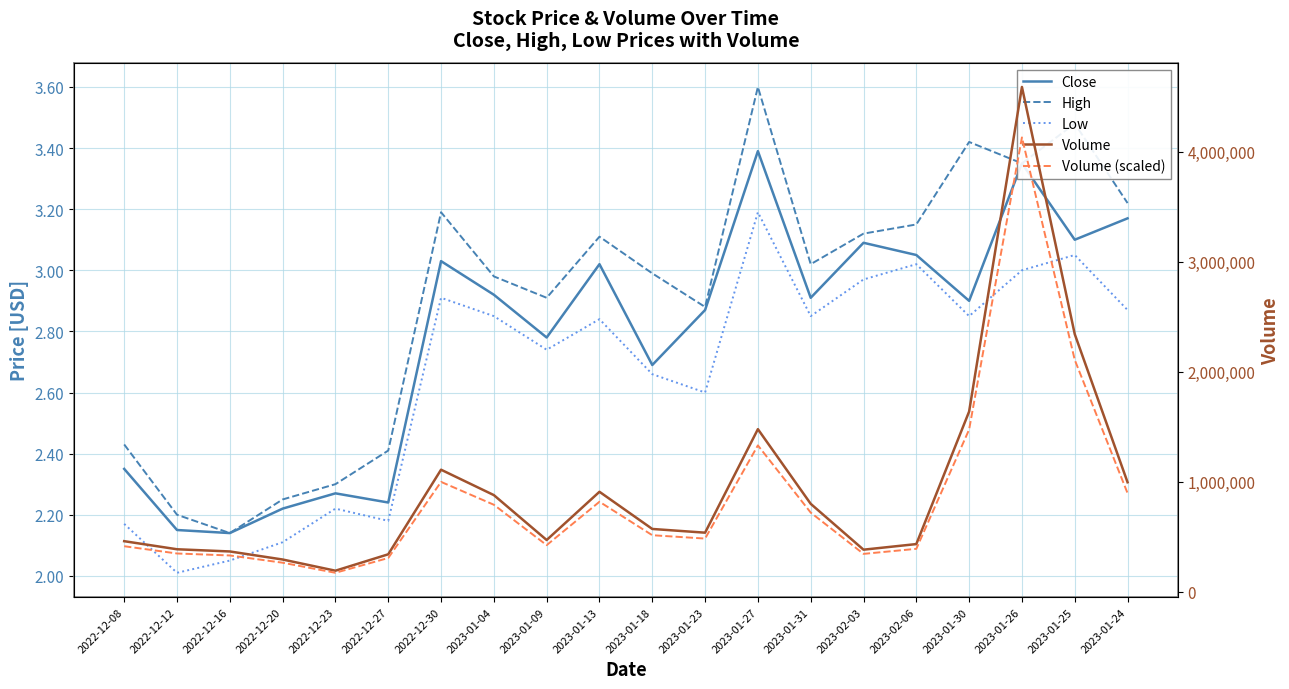

The value of Close at 2022-12-30 is 4.6. True or false?

False